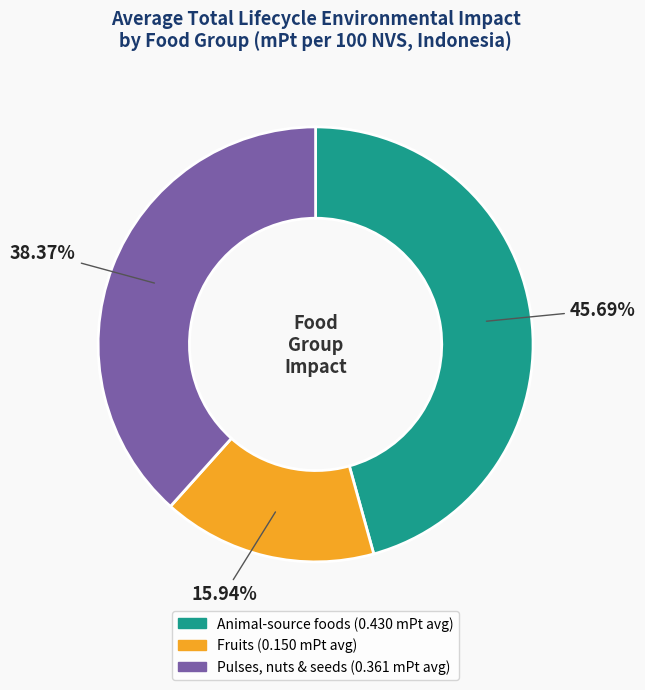

Is there any slice that represents more than half of the pie?

No